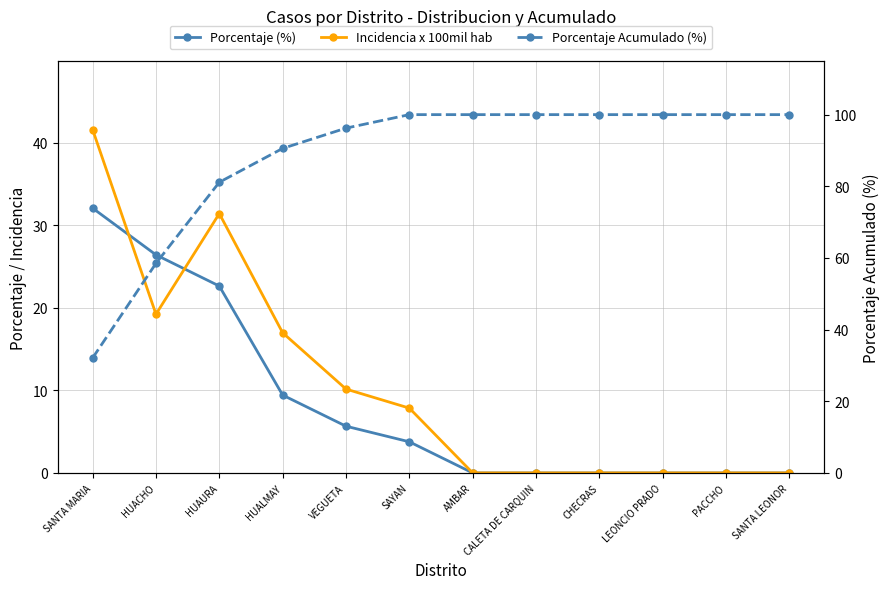

True or false: Incidencia x 100mil hab and Porcentaje (%) cross at least once.

True